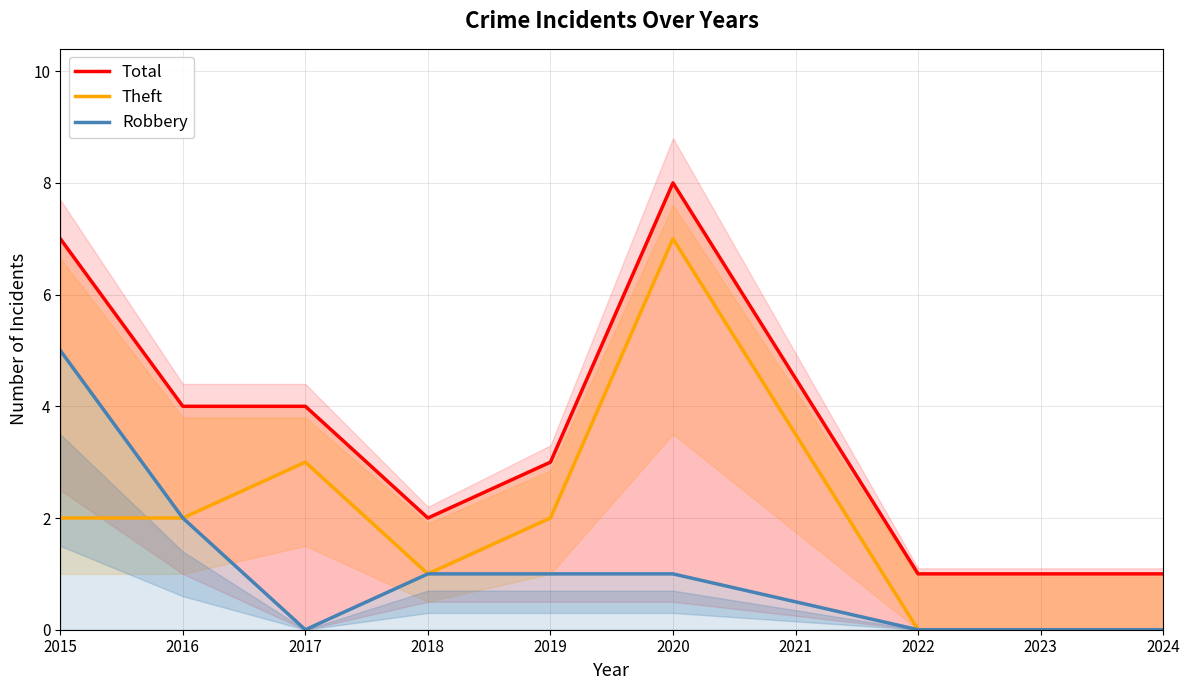

What is the total value across all series at 2019?

6